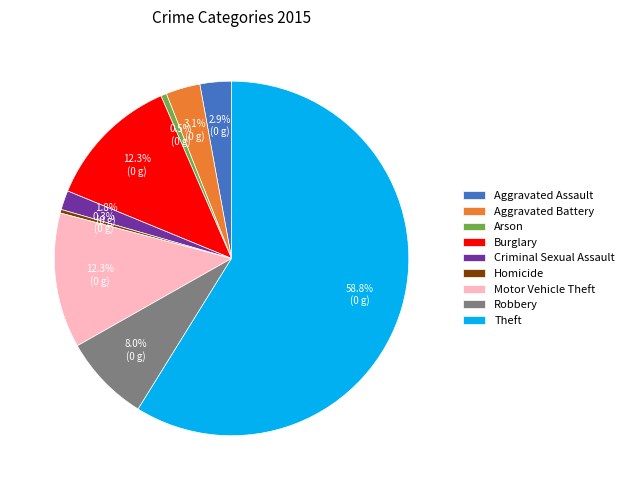

What percentage do Homicide and Criminal Sexual Assault together represent?

2.1%